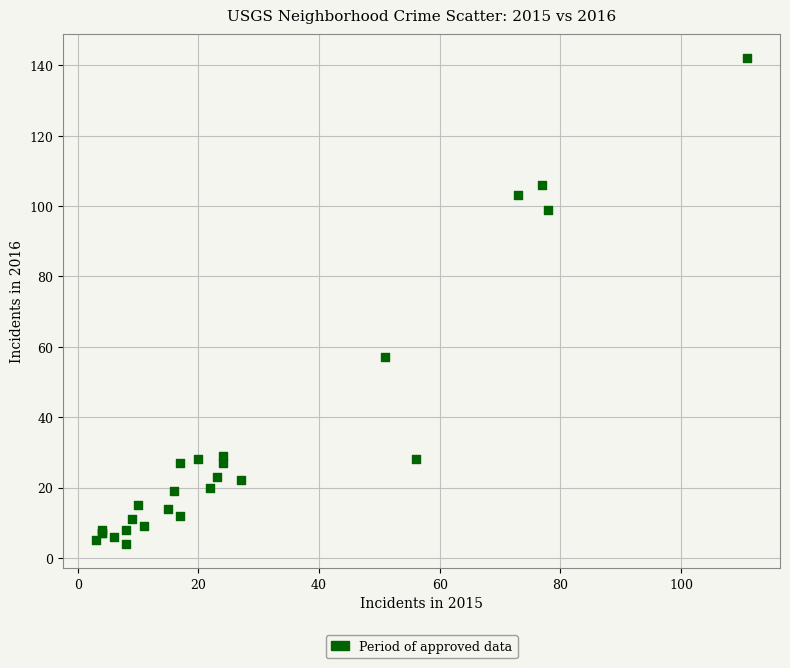

What Y value in the scatter plot is closest to 73?

57